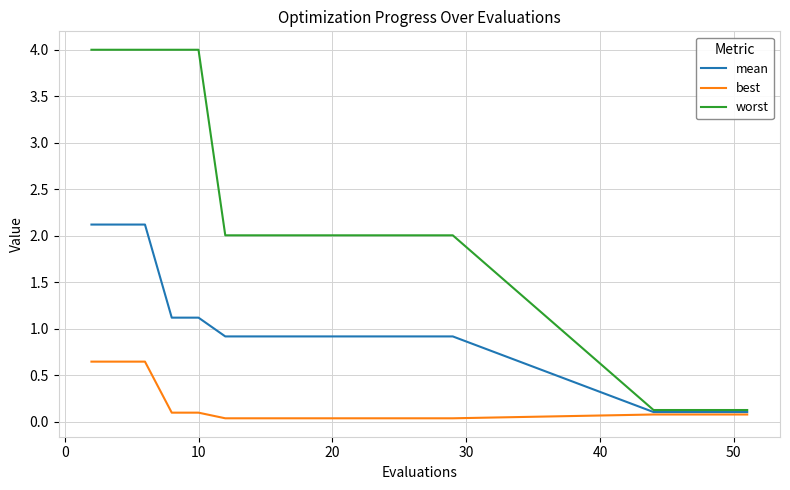

Which series has the widest spread of values?

worst